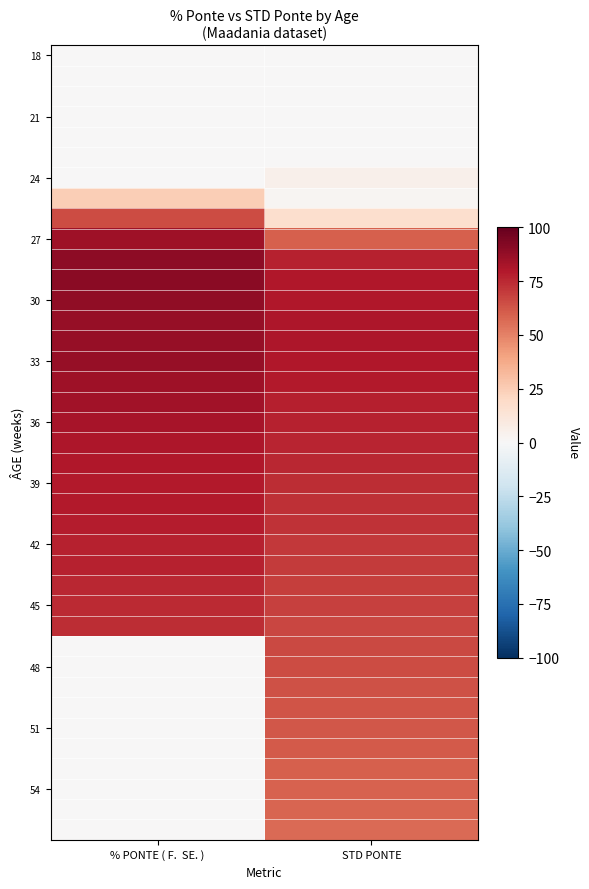

At which category is the sum across all series the highest?

STD PONTE